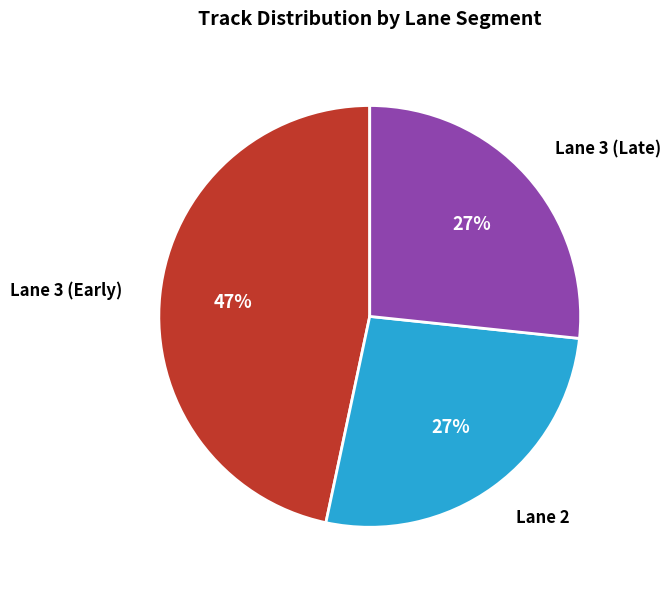

Which category has the biggest portion of the pie?

Lane 3 (Early)